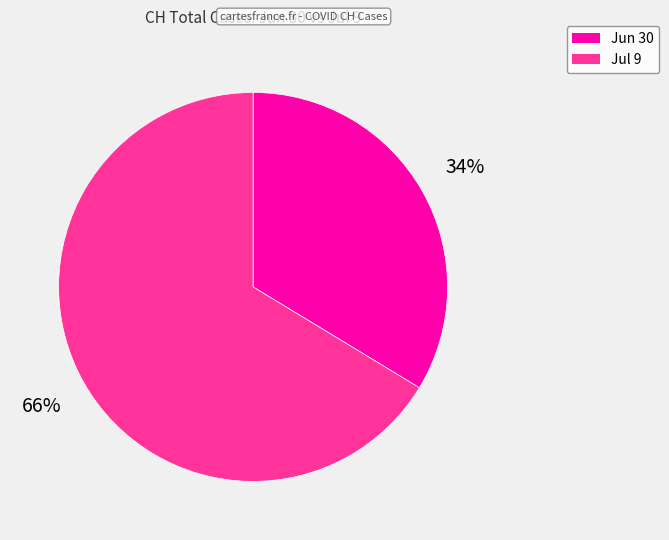

To the nearest percent, what is the average slice percentage?

50%